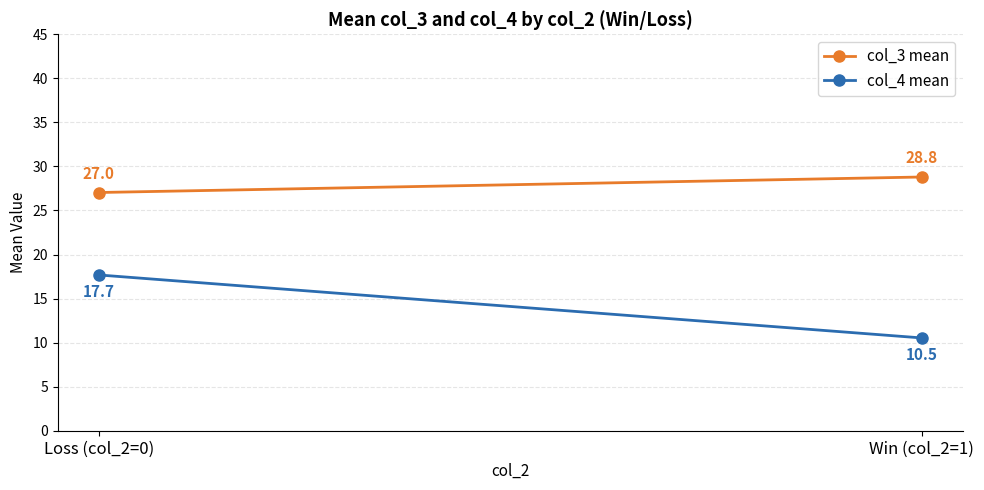

Reading left to right, list all the values displayed in this chart.

col_3 mean: 27.0	28.8
col_4 mean: 17.7	10.5